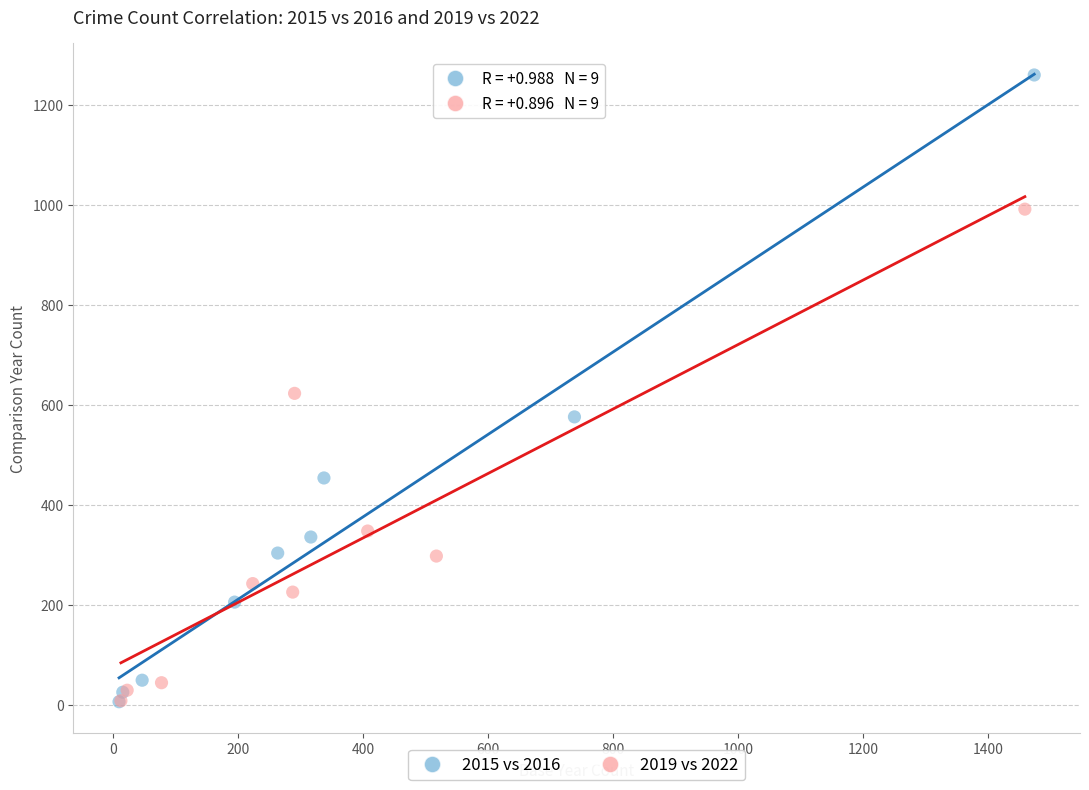

Which series reaches the maximum Y coordinate?

2015 vs 2016